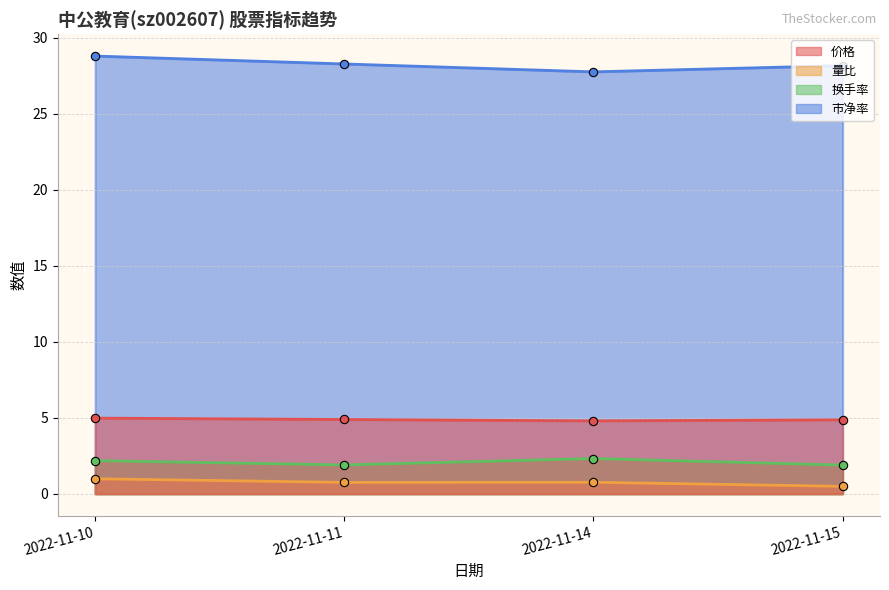

True or false: 换手率 and 价格 cross at least once.

False